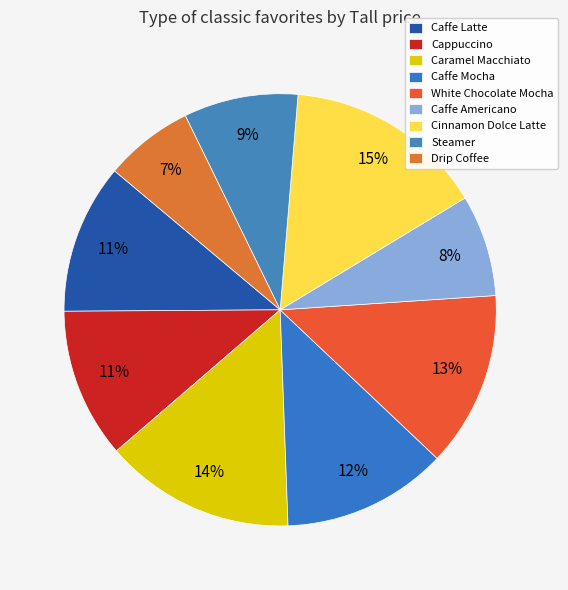

Is there any slice that represents more than half of the pie?

No